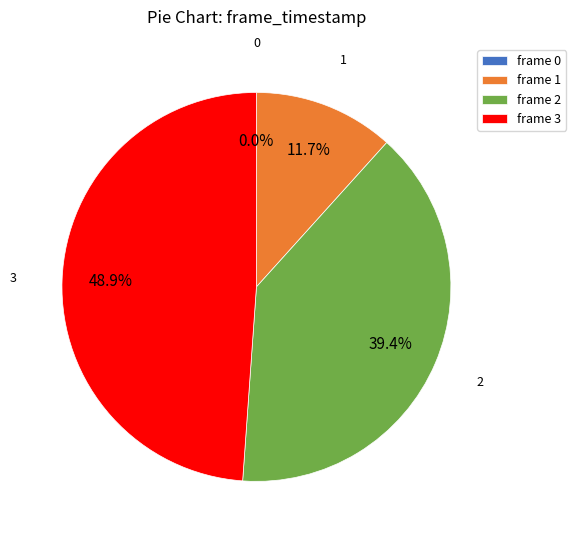

What is the change in value from 2 to 3?

+413